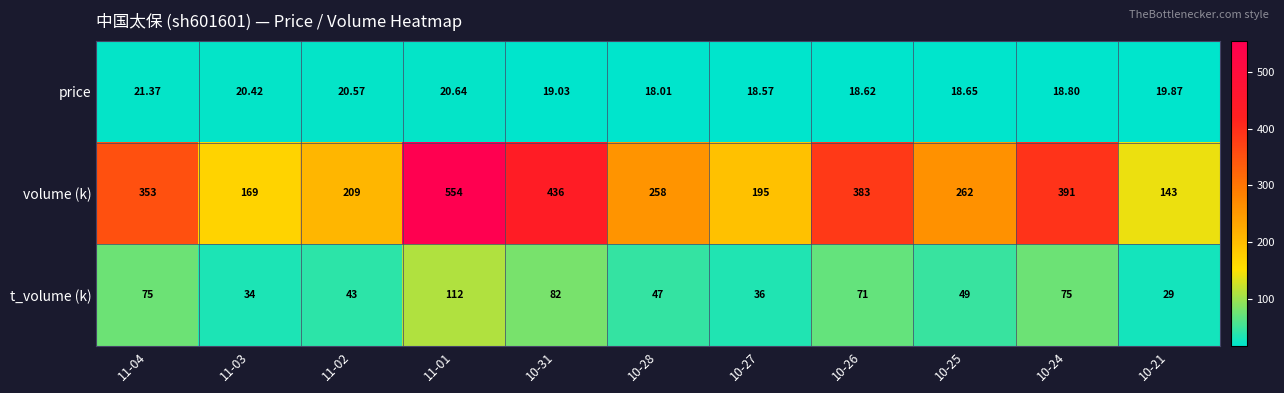

Rank the series at 10-25 from highest to lowest value.

volume (k), t_volume (k), price